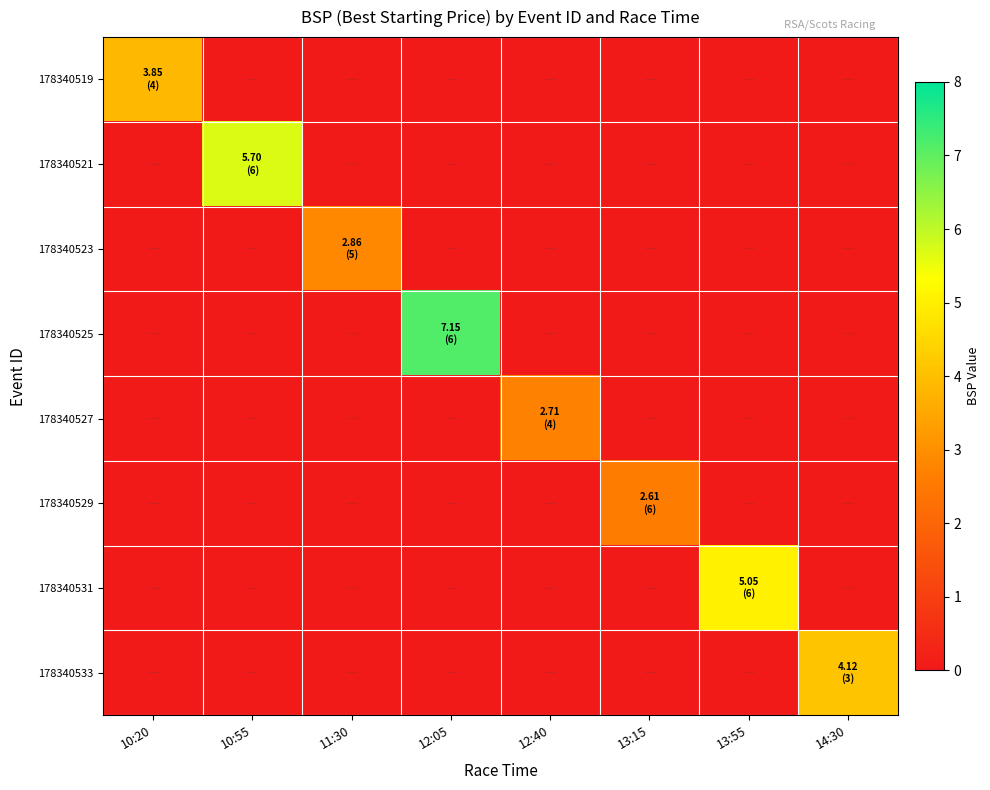

Reading left to right, what are all the values shown in this chart?

178340519: 10:20=3.9	10:55=0.0	11:30=0.0	12:05=0.0	12:40=0.0	13:15=0.0	13:55=0.0	14:30=0.0
178340521: 10:20=0.0	10:55=5.7	11:30=0.0	12:05=0.0	12:40=0.0	13:15=0.0	13:55=0.0	14:30=0.0
178340523: 10:20=0.0	10:55=0.0	11:30=2.9	12:05=0.0	12:40=0.0	13:15=0.0	13:55=0.0	14:30=0.0
178340525: 10:20=0.0	10:55=0.0	11:30=0.0	12:05=7.2	12:40=0.0	13:15=0.0	13:55=0.0	14:30=0.0
178340527: 10:20=0.0	10:55=0.0	11:30=0.0	12:05=0.0	12:40=2.7	13:15=0.0	13:55=0.0	14:30=0.0
178340529: 10:20=0.0	10:55=0.0	11:30=0.0	12:05=0.0	12:40=0.0	13:15=2.6	13:55=0.0	14:30=0.0
178340531: 10:20=0.0	10:55=0.0	11:30=0.0	12:05=0.0	12:40=0.0	13:15=0.0	13:55=5.0	14:30=0.0
178340533: 10:20=0.0	10:55=0.0	11:30=0.0	12:05=0.0	12:40=0.0	13:15=0.0	13:55=0.0	14:30=4.1